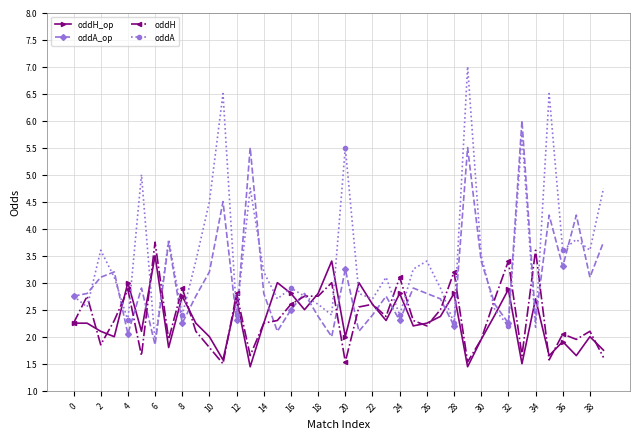

In oddA, how many points are higher than both neighbors (excluding endpoints)?

13